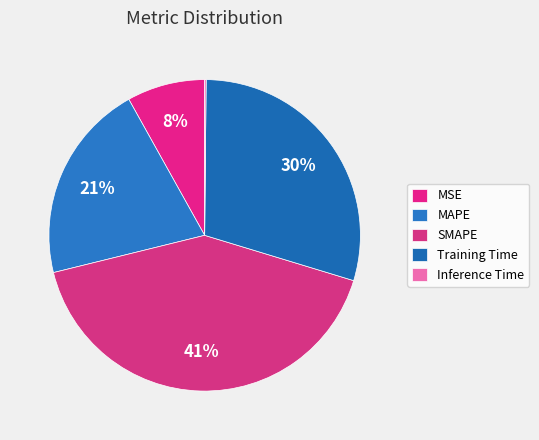

Is it true that MSE is 1% of the pie?

False